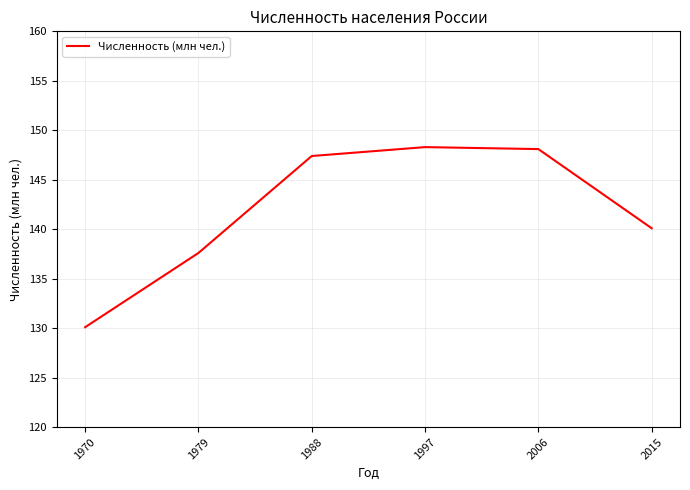

True or false: the data has more than 1 interior local peaks.

False